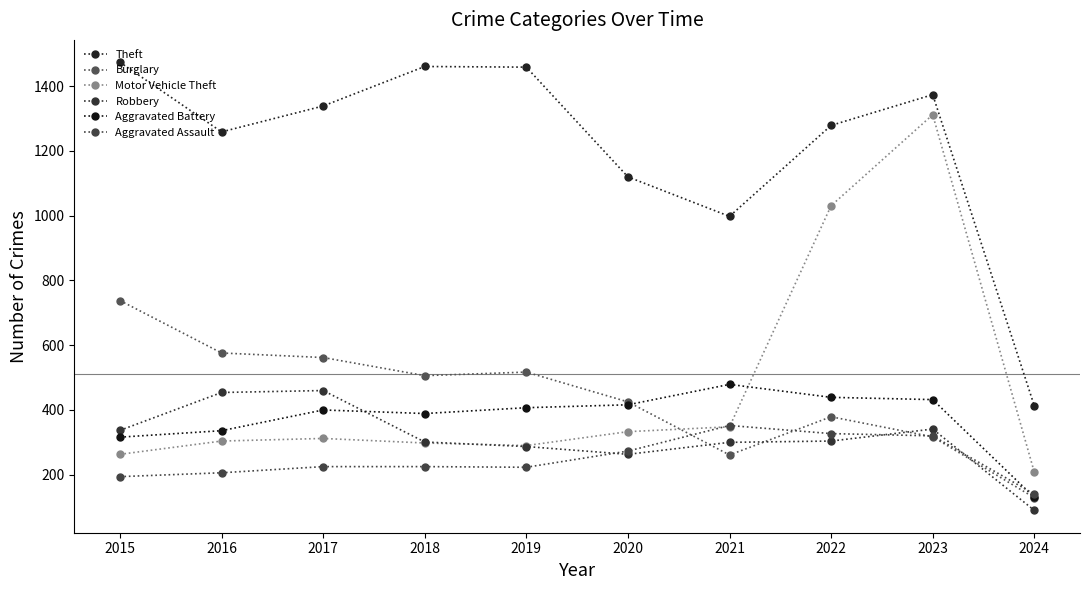

What is the approximate value of Aggravated Battery at 2016, to the nearest 5?

335